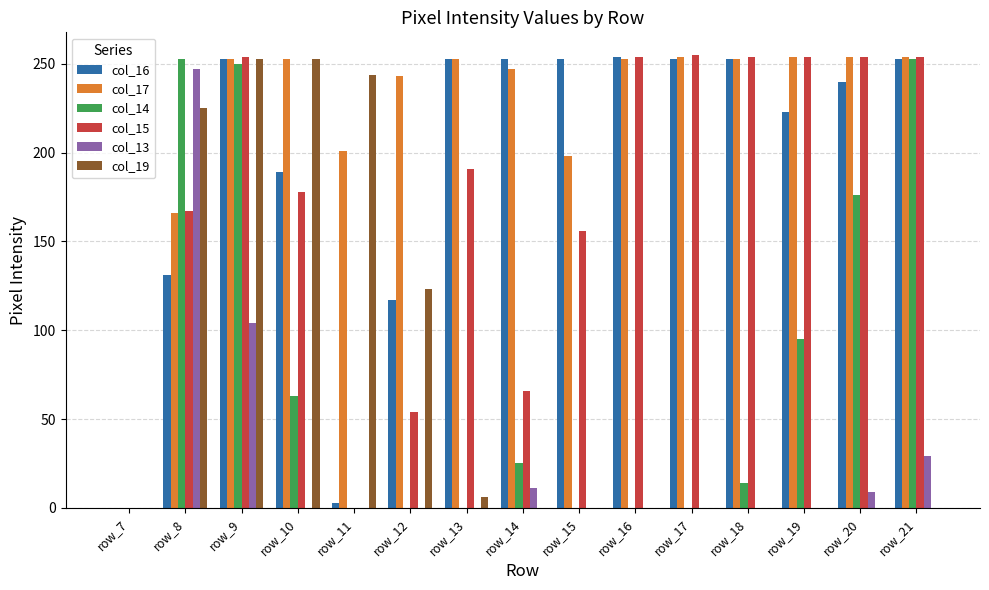

How many values in col_17 are above zero?

14